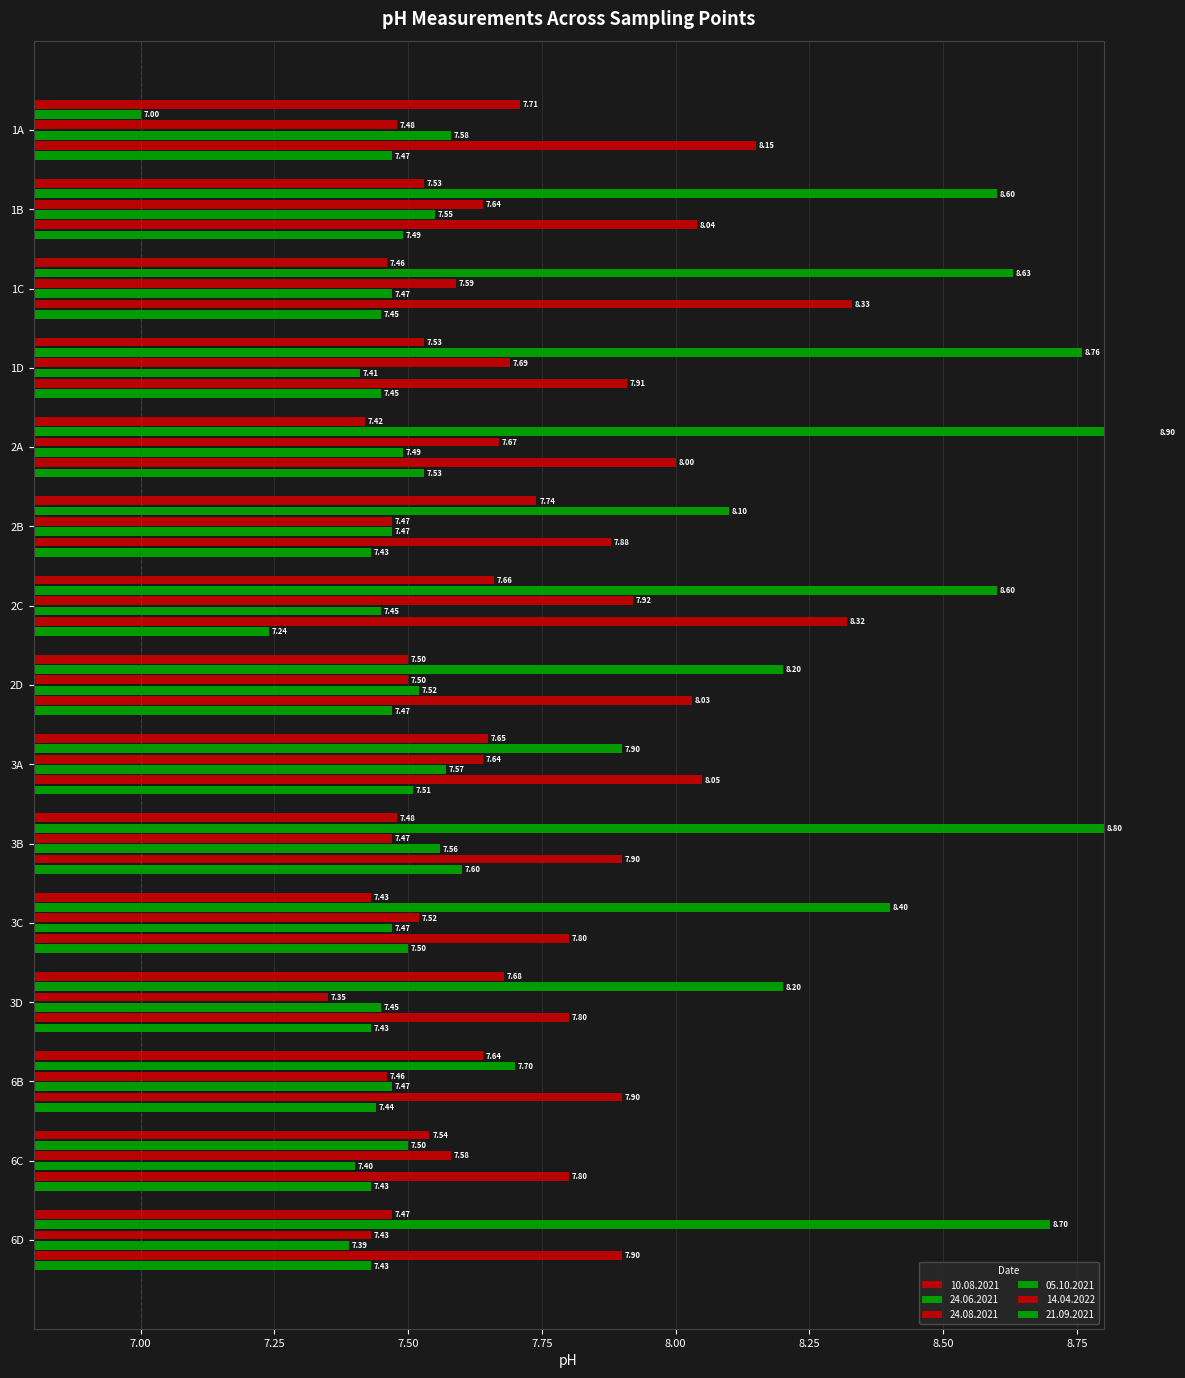

At how many categories does at least one series exceed 8?

13